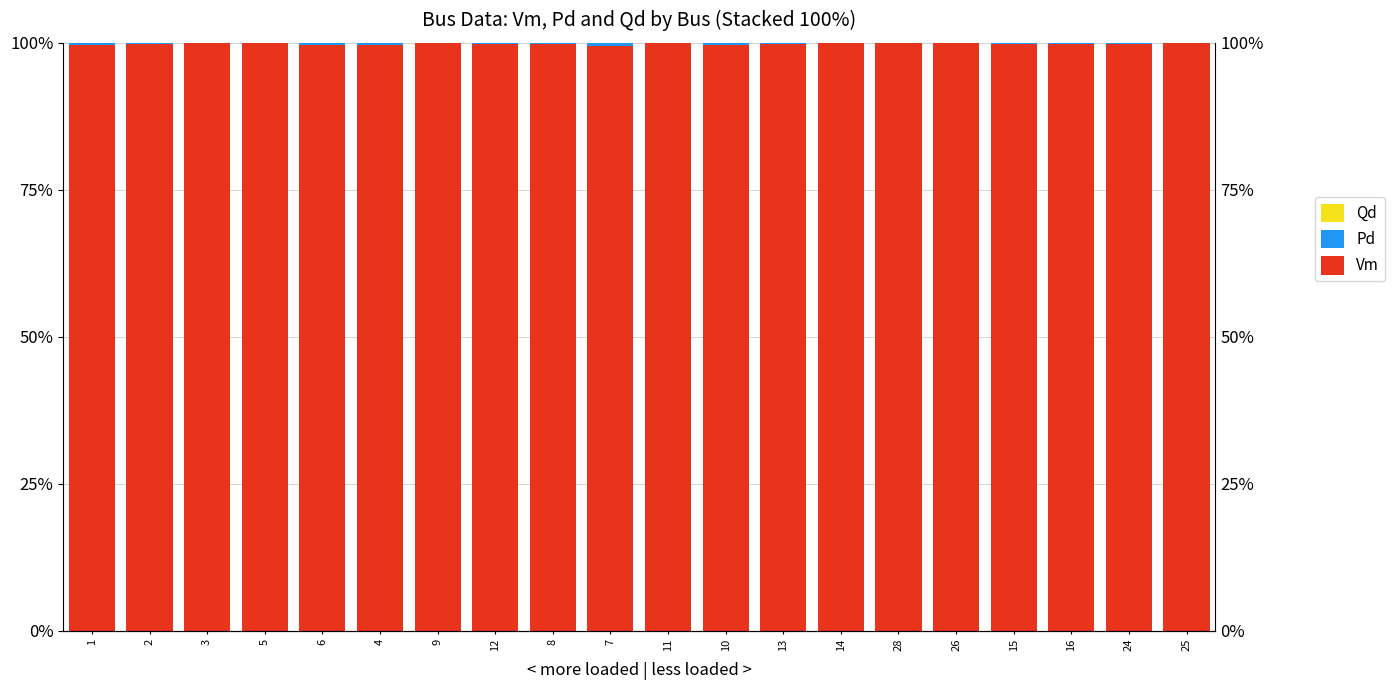

What is the label of the 4th bar from the left?

5